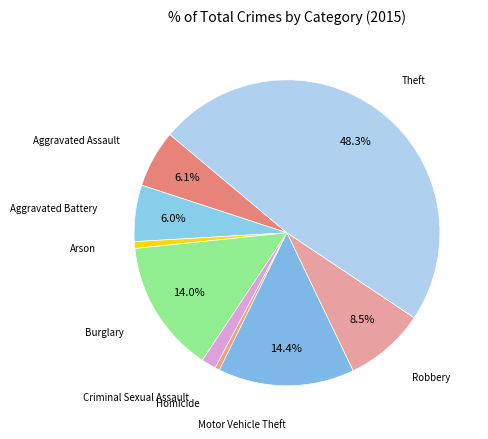

How many slices are in this pie chart?

9